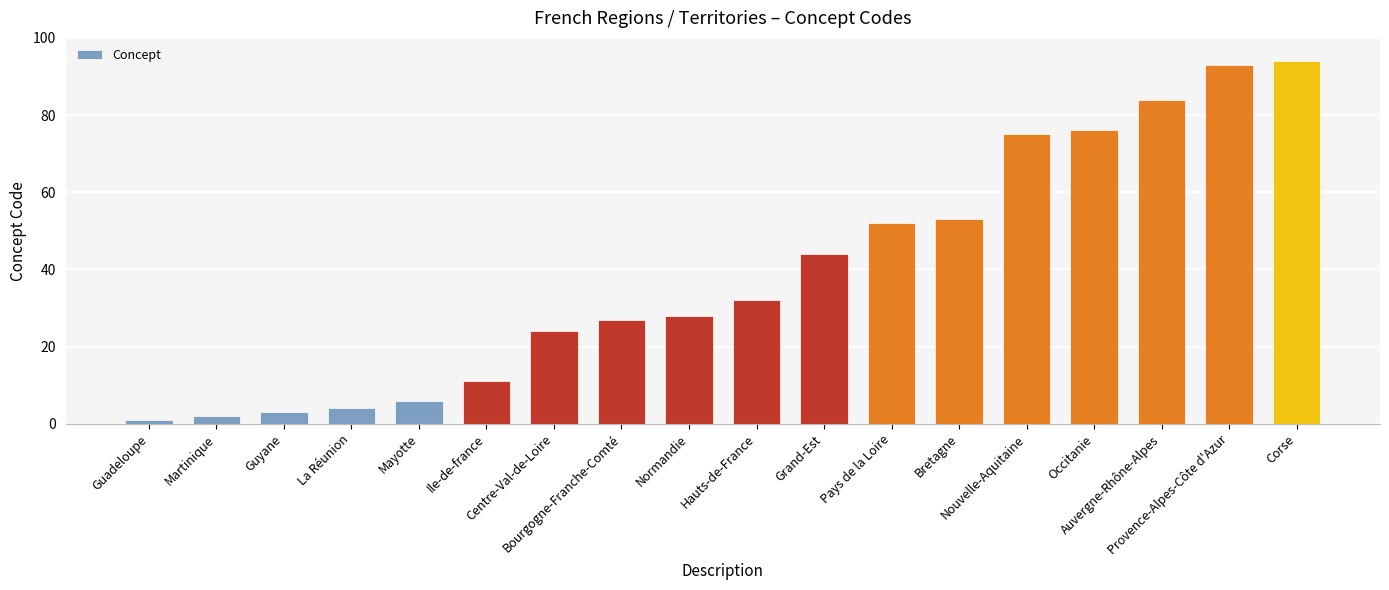

List the labels in order of value, largest first.

Corse, Provence-Alpes-Côte d'Azur, Auvergne-Rhône-Alpes, Occitanie, Nouvelle-Aquitaine, Bretagne, Pays de la Loire, Grand-Est, Hauts-de-France, Normandie, Bourgogne-Franche-Comté, Centre-Val-de-Loire, Ile-de-france, Mayotte, La Réunion, Guyane, Martinique, Guadeloupe